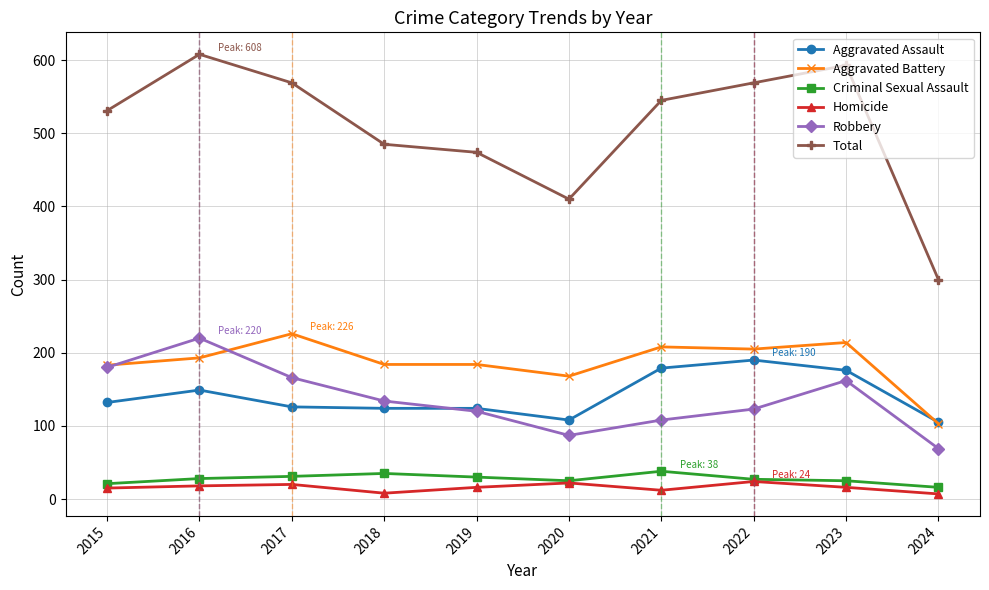

True or false: Aggravated Assault has more than 1 interior local peaks.

True